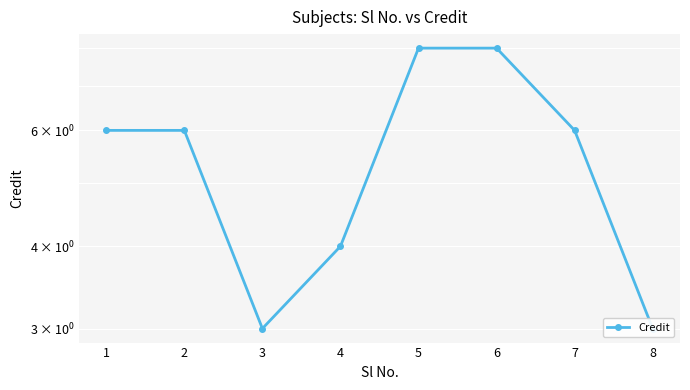

What is the average value?

6